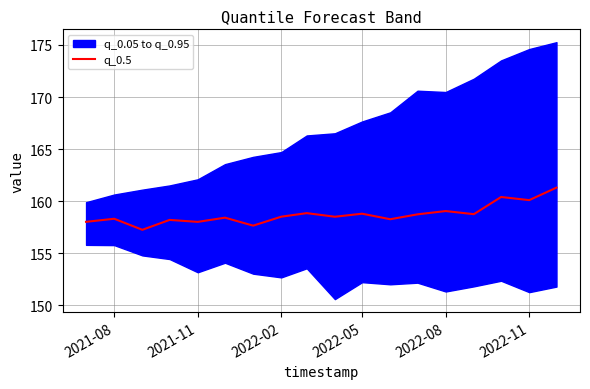

What is the highest value of the q_0.5 series?

161.3